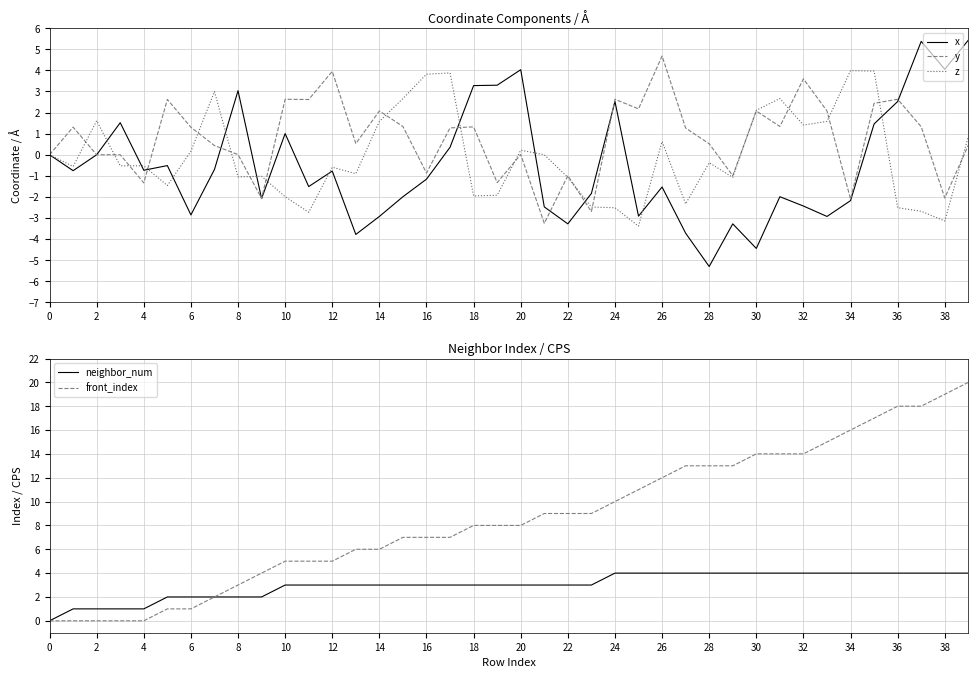

At which category is the sum across all series the highest?

39